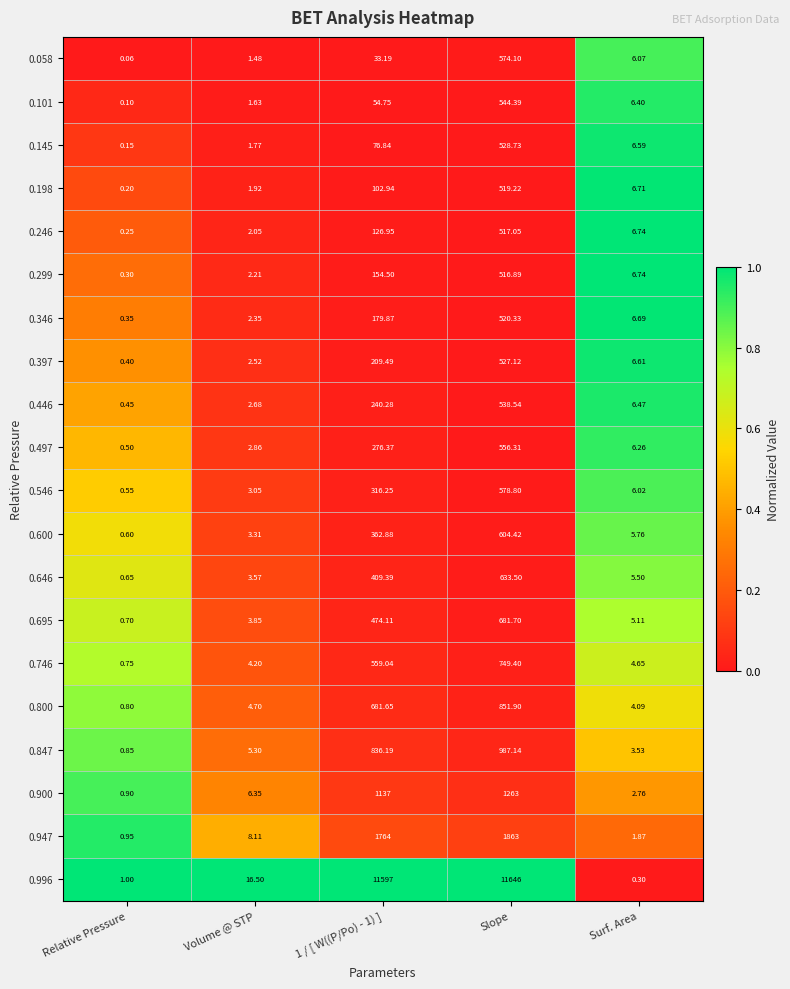

How many series are shown in this chart?

20